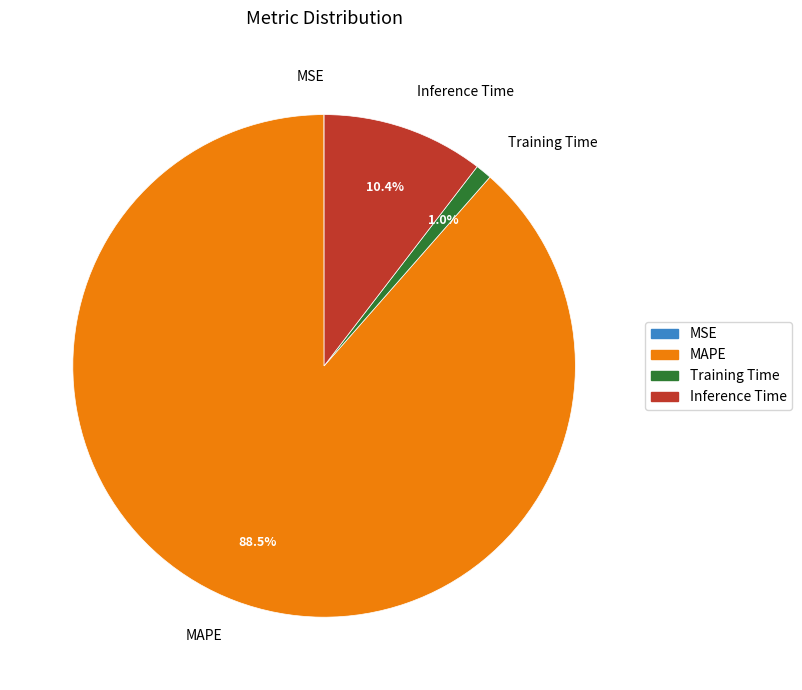

Which has a higher value, MAPE or Inference Time?

MAPE